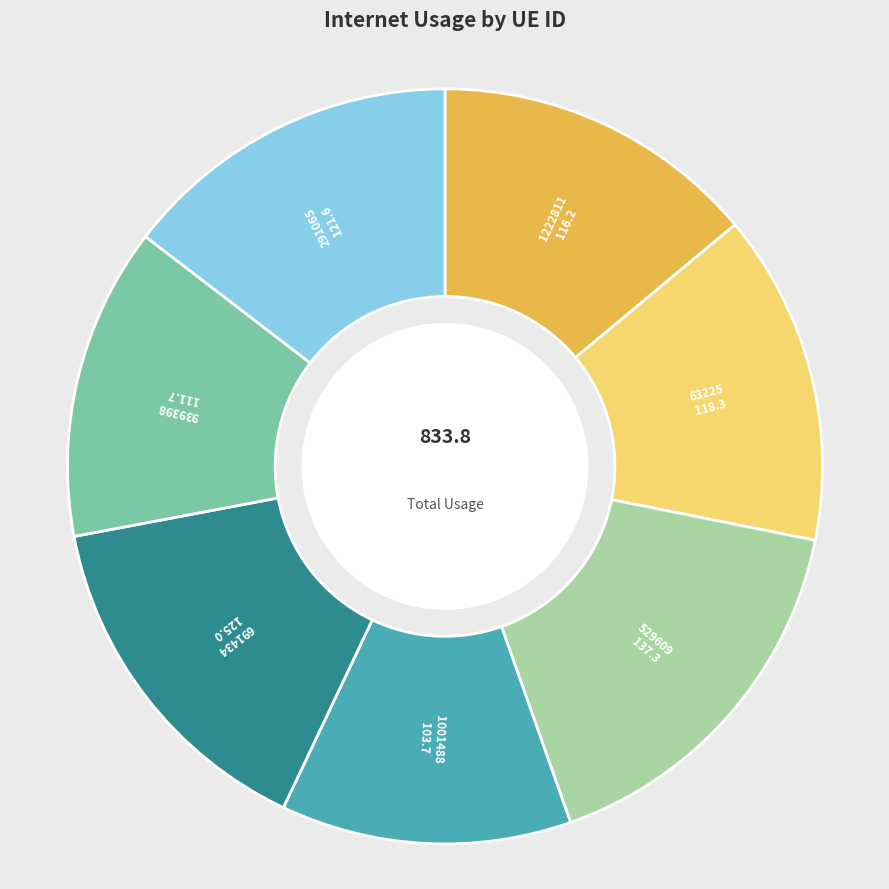

Does 63225 represent more than half of the total?

No